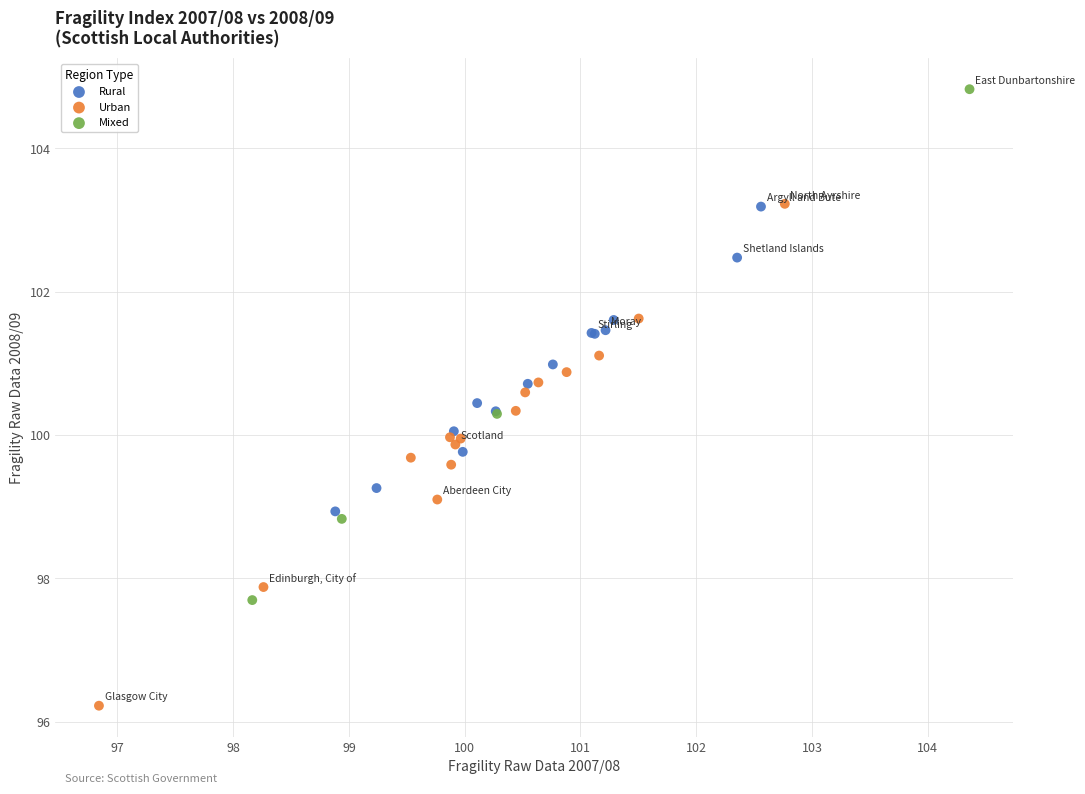

Which series contains the highest Y value?

Mixed